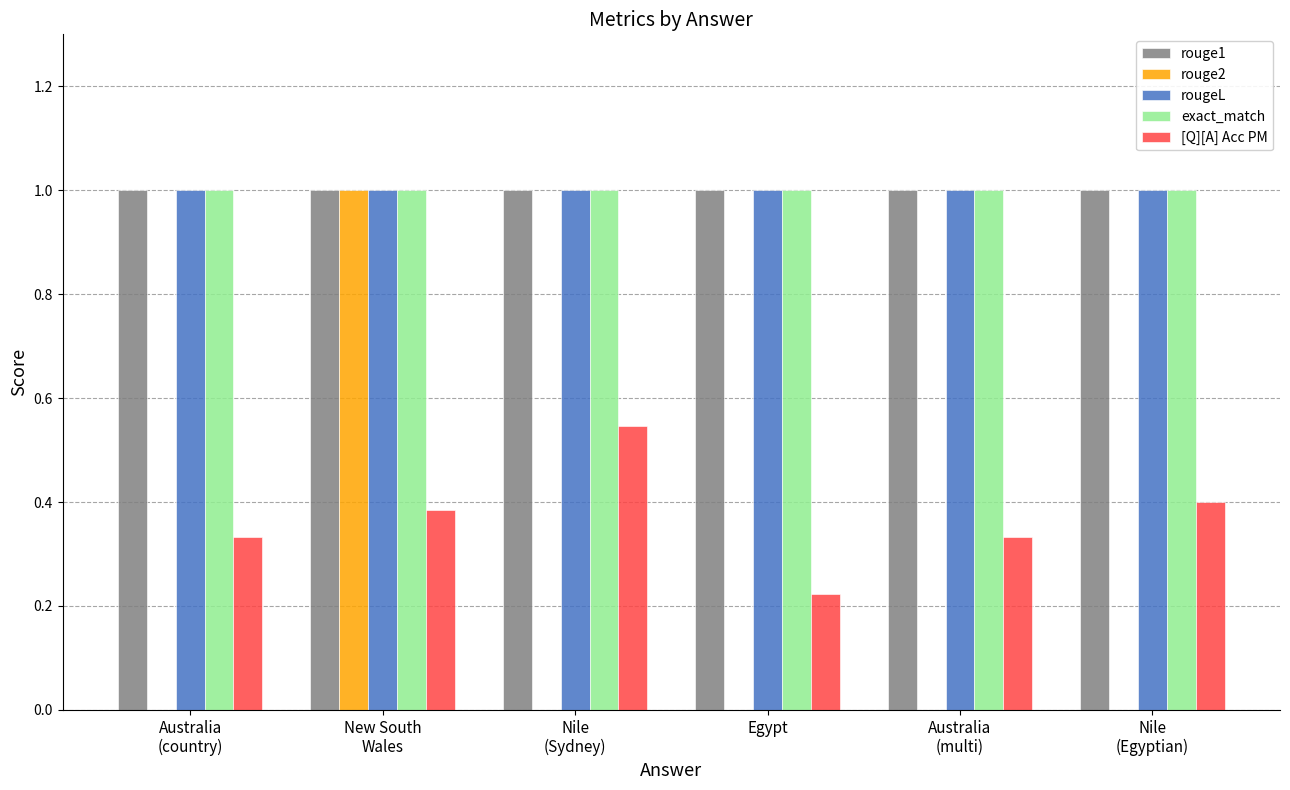

What is the highest value of the exact_match series?

1.0